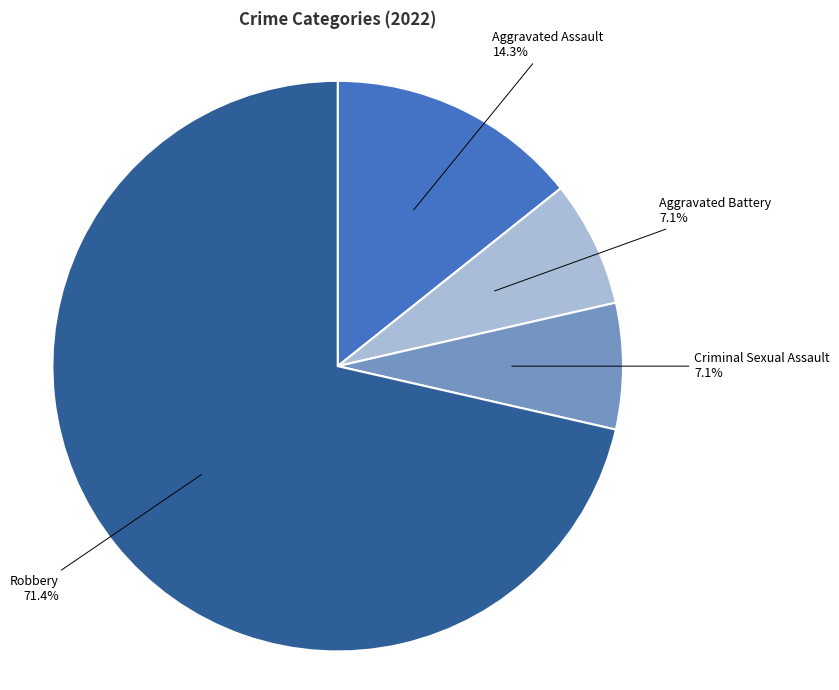

What percentage is the Aggravated Battery slice, to the nearest percent?

7%